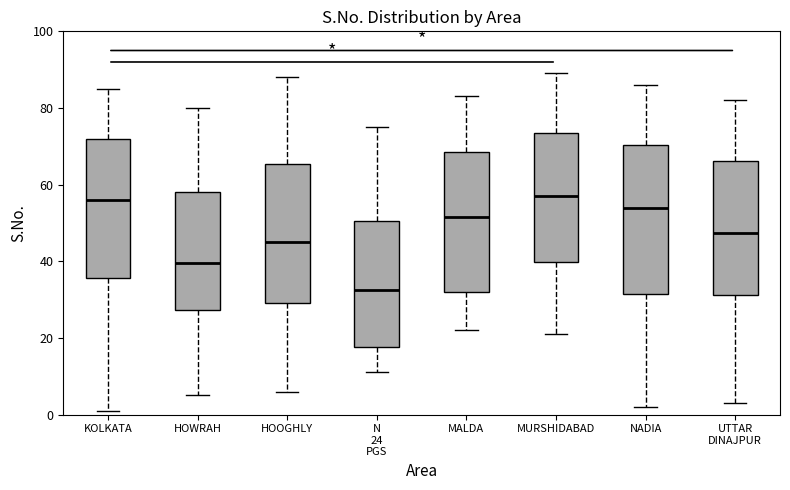

Reading left to right, read every box against the y-axis: the position of its median line, the range the box covers, and the ends of its whiskers. The values are not printed on the chart, so give them approximately, as read against the axis.

KOLKATA: median 56, box 36 to 72, whiskers 2 to 86
HOWRAH: median 40, box 28 to 58, whiskers 6 to 80
HOOGHLY: median 46, box 30 to 66, whiskers 6 to 88
N 24 PGS: median 32, box 18 to 50, whiskers 12 to 76
MALDA: median 52, box 32 to 68, whiskers 22 to 84
MURSHIDABAD: median 58, box 40 to 74, whiskers 22 to 90
NADIA: median 54, box 32 to 70, whiskers 2 to 86
UTTAR DINAJPUR: median 48, box 32 to 66, whiskers 4 to 82